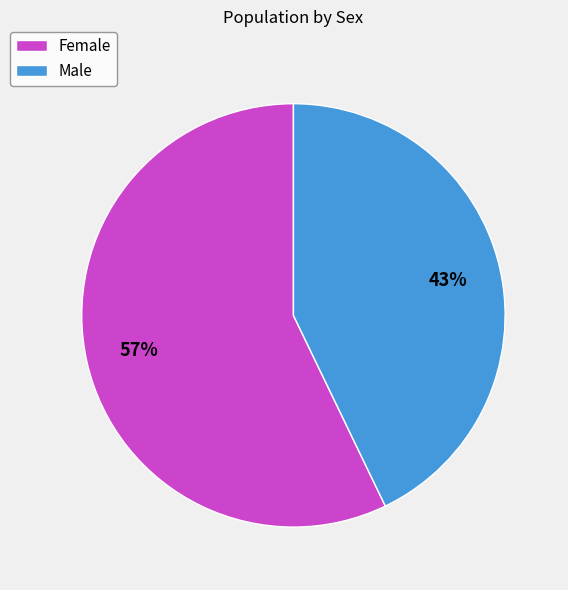

What is the smallest slice in the pie chart?

Male